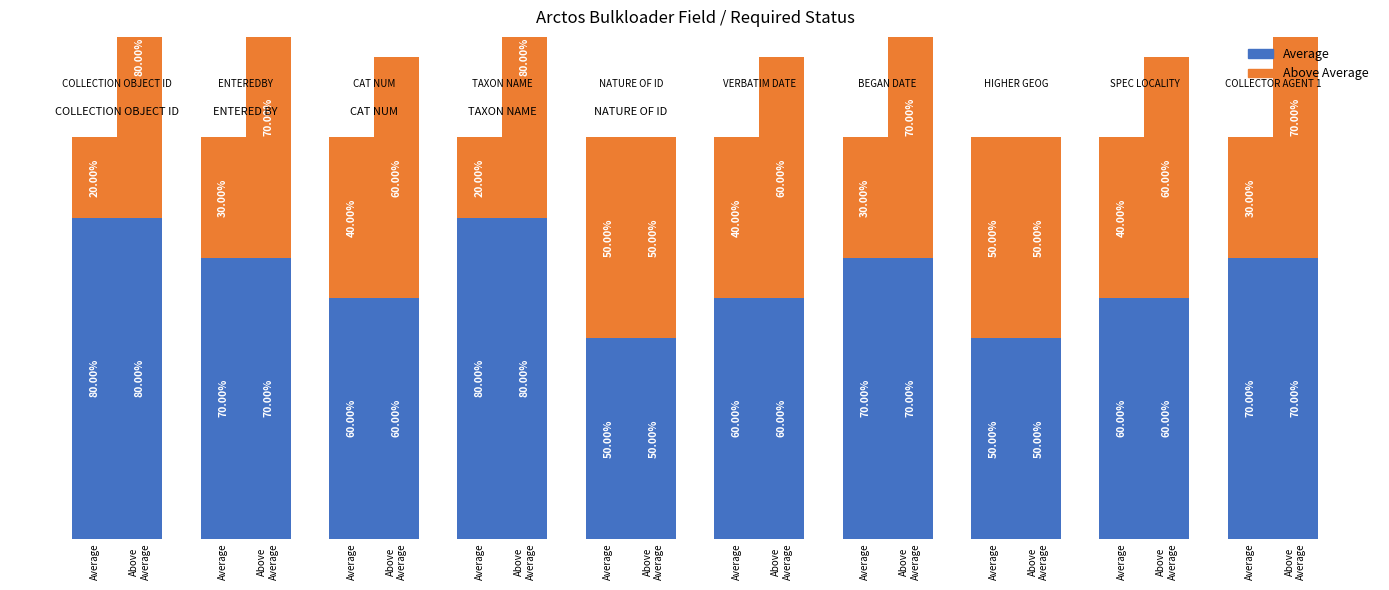

Is the value of Above Average at Above
Average greater than the value of Average at Above
Average?

No